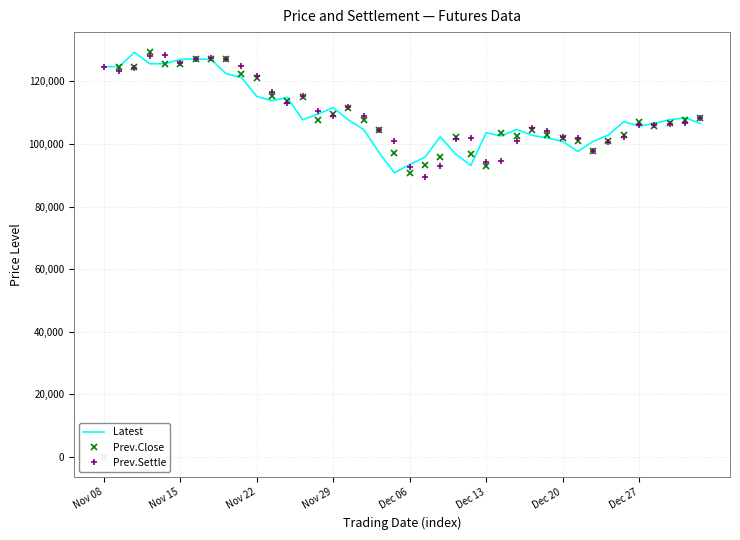

In Latest, how many points are higher than both neighbors (excluding endpoints)?

9